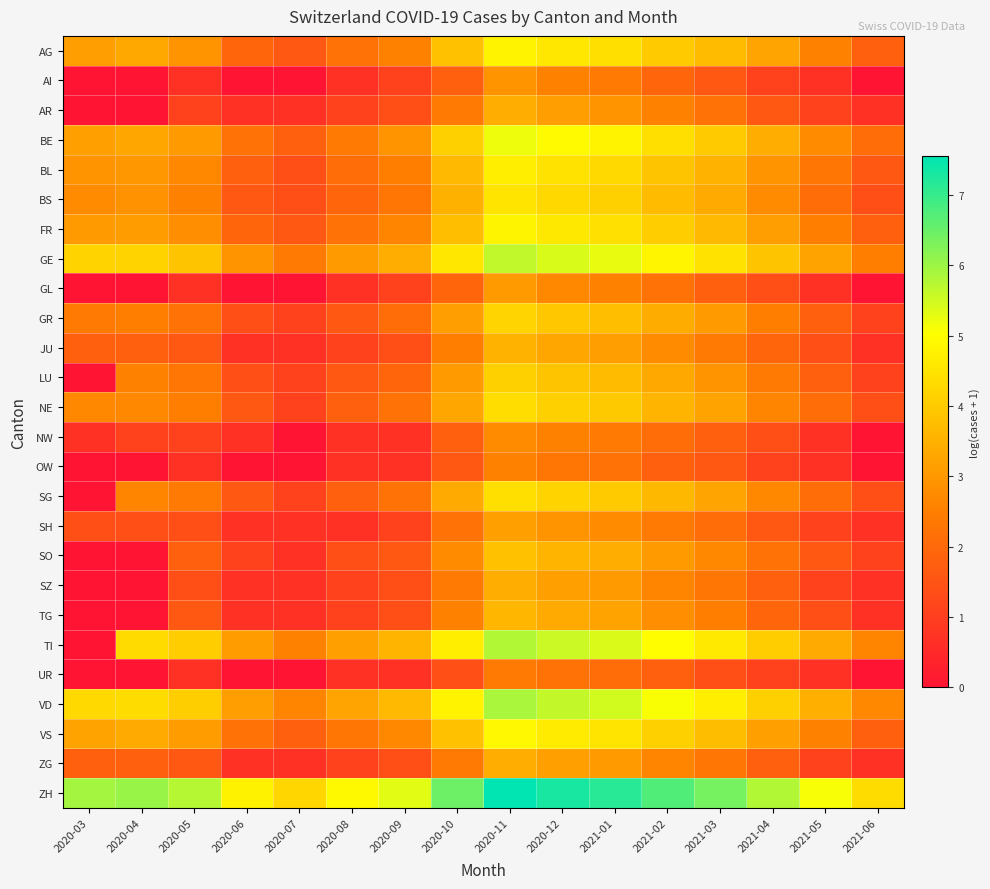

Reading left to right, transcribe all the data shown in this chart.

AG: 2020-03=3.1	2020-04=3.3	2020-05=2.9	2020-06=1.9	2020-07=1.6	2020-08=2.2	2020-09=2.6	2020-10=3.8	2020-11=4.8	2020-12=4.6	2021-01=4.4	2021-02=4.0	2021-03=3.7	2021-04=3.3	2021-05=2.6	2021-06=1.8
AI: 2020-03=0.0	2020-04=0.0	2020-05=0.7	2020-06=0.0	2020-07=0.0	2020-08=0.7	2020-09=1.1	2020-10=1.8	2020-11=2.9	2020-12=2.6	2021-01=2.4	2021-02=1.9	2021-03=1.6	2021-04=1.1	2021-05=0.7	2021-06=0.0
AR: 2020-03=0.0	2020-04=0.0	2020-05=1.1	2020-06=0.7	2020-07=0.7	2020-08=1.1	2020-09=1.4	2020-10=2.4	2020-11=3.4	2020-12=3.1	2021-01=2.9	2021-02=2.6	2021-03=2.2	2021-04=1.6	2021-05=1.1	2021-06=0.7
BE: 2020-03=3.2	2020-04=3.3	2020-05=3.0	2020-06=2.2	2020-07=1.8	2020-08=2.4	2020-09=2.9	2020-10=4.1	2020-11=5.2	2020-12=4.9	2021-01=4.8	2021-02=4.4	2021-03=4.0	2021-04=3.4	2021-05=2.8	2021-06=2.1
BL: 2020-03=2.9	2020-04=3.0	2020-05=2.7	2020-06=1.8	2020-07=1.4	2020-08=2.1	2020-09=2.5	2020-10=3.7	2020-11=4.7	2020-12=4.5	2021-01=4.3	2021-02=3.9	2021-03=3.5	2021-04=2.9	2021-05=2.3	2021-06=1.6
BS: 2020-03=2.8	2020-04=2.9	2020-05=2.6	2020-06=1.6	2020-07=1.4	2020-08=1.9	2020-09=2.3	2020-10=3.5	2020-11=4.5	2020-12=4.3	2021-01=4.1	2021-02=3.7	2021-03=3.4	2021-04=2.8	2021-05=2.1	2021-06=1.4
FR: 2020-03=3.0	2020-04=3.1	2020-05=2.8	2020-06=1.9	2020-07=1.6	2020-08=2.2	2020-09=2.6	2020-10=3.8	2020-11=4.8	2020-12=4.6	2021-01=4.4	2021-02=4.0	2021-03=3.7	2021-04=3.1	2021-05=2.5	2021-06=1.8
GE: 2020-03=4.2	2020-04=4.2	2020-05=3.9	2020-06=2.9	2020-07=2.4	2020-08=3.0	2020-09=3.4	2020-10=4.6	2020-11=5.6	2020-12=5.4	2021-01=5.2	2021-02=4.8	2021-03=4.5	2021-04=3.9	2021-05=3.2	2021-06=2.5
GL: 2020-03=0.0	2020-04=0.0	2020-05=0.7	2020-06=0.0	2020-07=0.0	2020-08=0.7	2020-09=1.1	2020-10=1.9	2020-11=3.0	2020-12=2.7	2021-01=2.6	2021-02=2.2	2021-03=1.8	2021-04=1.4	2021-05=0.7	2021-06=0.0
GR: 2020-03=2.4	2020-04=2.5	2020-05=2.2	2020-06=1.4	2020-07=1.1	2020-08=1.6	2020-09=2.1	2020-10=3.1	2020-11=4.2	2020-12=3.9	2021-01=3.8	2021-02=3.4	2021-03=3.0	2021-04=2.5	2021-05=1.8	2021-06=1.1
JU: 2020-03=1.8	2020-04=1.8	2020-05=1.6	2020-06=0.7	2020-07=0.7	2020-08=1.1	2020-09=1.4	2020-10=2.5	2020-11=3.5	2020-12=3.3	2021-01=3.1	2021-02=2.8	2021-03=2.4	2021-04=1.9	2021-05=1.4	2021-06=0.7
LU: 2020-03=0.0	2020-04=2.6	2020-05=2.3	2020-06=1.4	2020-07=1.1	2020-08=1.6	2020-09=1.9	2020-10=3.0	2020-11=4.1	2020-12=3.9	2021-01=3.7	2021-02=3.3	2021-03=2.9	2021-04=2.4	2021-05=1.8	2021-06=1.1
NE: 2020-03=2.7	2020-04=2.7	2020-05=2.5	2020-06=1.6	2020-07=1.1	2020-08=1.8	2020-09=2.2	2020-10=3.3	2020-11=4.4	2020-12=4.1	2021-01=4.0	2021-02=3.6	2021-03=3.2	2021-04=2.6	2021-05=2.1	2021-06=1.4
NW: 2020-03=0.7	2020-04=1.1	2020-05=1.1	2020-06=0.7	2020-07=0.0	2020-08=0.7	2020-09=0.7	2020-10=1.8	2020-11=2.8	2020-12=2.6	2021-01=2.4	2021-02=2.1	2021-03=1.8	2021-04=1.4	2021-05=0.7	2021-06=0.0
OW: 2020-03=0.0	2020-04=0.0	2020-05=0.7	2020-06=0.0	2020-07=0.0	2020-08=0.7	2020-09=0.7	2020-10=1.6	2020-11=2.6	2020-12=2.3	2021-01=2.2	2021-02=1.8	2021-03=1.6	2021-04=1.1	2021-05=0.7	2021-06=0.0
SG: 2020-03=0.0	2020-04=2.6	2020-05=2.4	2020-06=1.6	2020-07=1.1	2020-08=1.8	2020-09=2.2	2020-10=3.4	2020-11=4.4	2020-12=4.2	2021-01=4.0	2021-02=3.6	2021-03=3.3	2021-04=2.7	2021-05=2.1	2021-06=1.4
SH: 2020-03=1.4	2020-04=1.4	2020-05=1.4	2020-06=0.7	2020-07=0.7	2020-08=0.7	2020-09=1.1	2020-10=2.2	2020-11=3.2	2020-12=2.9	2021-01=2.8	2021-02=2.4	2021-03=2.1	2021-04=1.6	2021-05=1.1	2021-06=0.7
SO: 2020-03=0.0	2020-04=0.0	2020-05=1.8	2020-06=1.1	2020-07=0.7	2020-08=1.4	2020-09=1.6	2020-10=2.8	2020-11=3.8	2020-12=3.6	2021-01=3.4	2021-02=3.0	2021-03=2.7	2021-04=2.2	2021-05=1.6	2021-06=1.1
SZ: 2020-03=0.0	2020-04=0.0	2020-05=1.4	2020-06=0.7	2020-07=0.7	2020-08=1.1	2020-09=1.4	2020-10=2.4	2020-11=3.4	2020-12=3.2	2021-01=3.0	2021-02=2.6	2021-03=2.3	2021-04=1.8	2021-05=1.1	2021-06=0.7
TG: 2020-03=0.0	2020-04=0.0	2020-05=1.6	2020-06=0.7	2020-07=0.7	2020-08=1.1	2020-09=1.4	2020-10=2.6	2020-11=3.6	2020-12=3.4	2021-01=3.2	2021-02=2.8	2021-03=2.5	2021-04=1.9	2021-05=1.4	2021-06=0.7
TI: 2020-03=0.0	2020-04=4.3	2020-05=4.1	2020-06=3.1	2020-07=2.6	2020-08=3.2	2020-09=3.6	2020-10=4.7	2020-11=5.8	2020-12=5.5	2021-01=5.4	2021-02=5.0	2021-03=4.6	2021-04=4.0	2021-05=3.4	2021-06=2.6
UR: 2020-03=0.0	2020-04=0.0	2020-05=0.7	2020-06=0.0	2020-07=0.0	2020-08=0.7	2020-09=0.7	2020-10=1.4	2020-11=2.4	2020-12=2.2	2021-01=2.1	2021-02=1.8	2021-03=1.4	2021-04=1.1	2021-05=0.7	2021-06=0.0
VD: 2020-03=4.3	2020-04=4.4	2020-05=4.1	2020-06=3.1	2020-07=2.6	2020-08=3.3	2020-09=3.7	2020-10=4.8	2020-11=5.9	2020-12=5.6	2021-01=5.5	2021-02=5.1	2021-03=4.7	2021-04=4.1	2021-05=3.5	2021-06=2.7
VS: 2020-03=3.2	2020-04=3.4	2020-05=3.1	2020-06=2.2	2020-07=1.8	2020-08=2.3	2020-09=2.7	2020-10=3.8	2020-11=4.9	2020-12=4.7	2021-01=4.5	2021-02=4.1	2021-03=3.7	2021-04=3.2	2021-05=2.6	2021-06=1.8
ZG: 2020-03=1.8	2020-04=1.8	2020-05=1.6	2020-06=0.7	2020-07=0.7	2020-08=1.1	2020-09=1.4	2020-10=2.4	2020-11=3.4	2020-12=3.2	2021-01=3.0	2021-02=2.6	2021-03=2.3	2021-04=1.8	2021-05=1.1	2021-06=0.7
ZH: 2020-03=5.9	2020-04=6.0	2020-05=5.8	2020-06=4.8	2020-07=4.2	2020-08=4.9	2020-09=5.3	2020-10=6.5	2020-11=7.6	2020-12=7.3	2021-01=7.2	2021-02=6.8	2021-03=6.4	2021-04=5.8	2021-05=5.1	2021-06=4.3